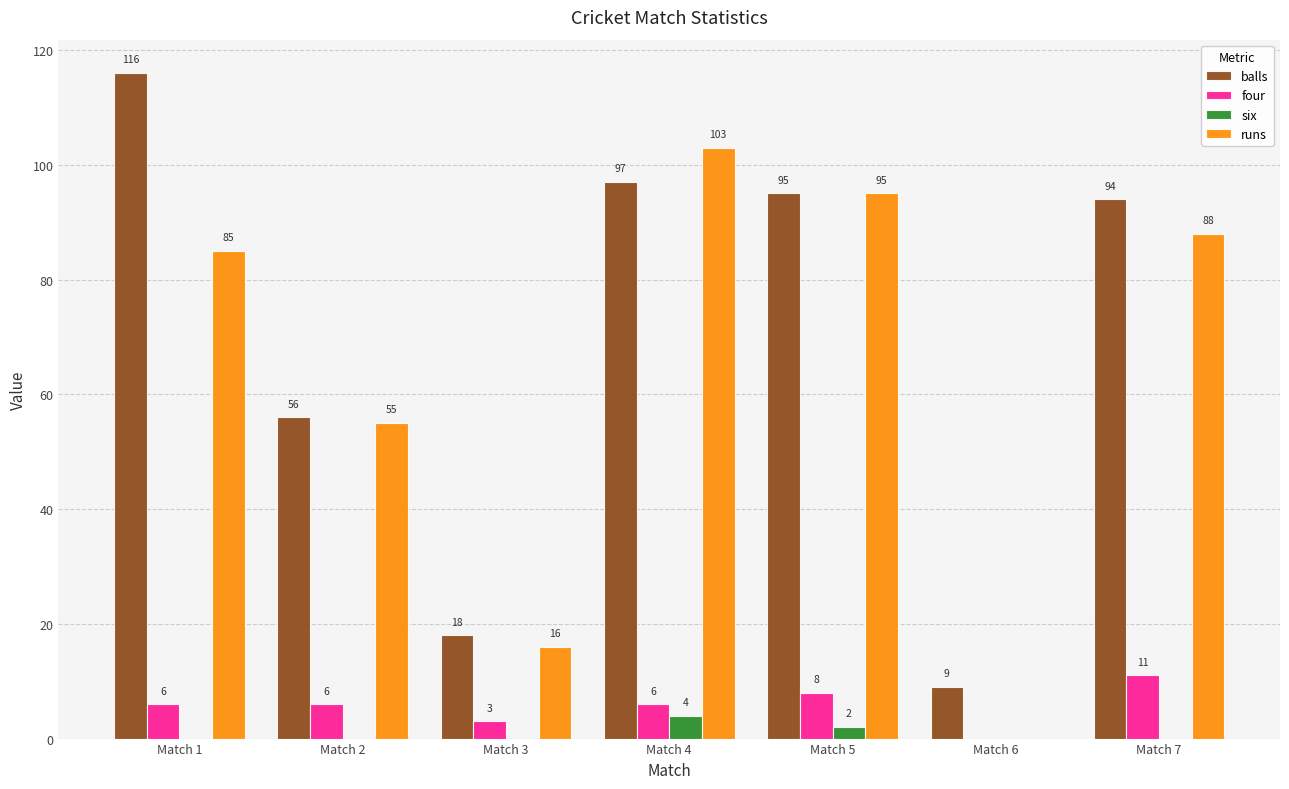

Which label corresponds to the largest value in the chart?

Match 1